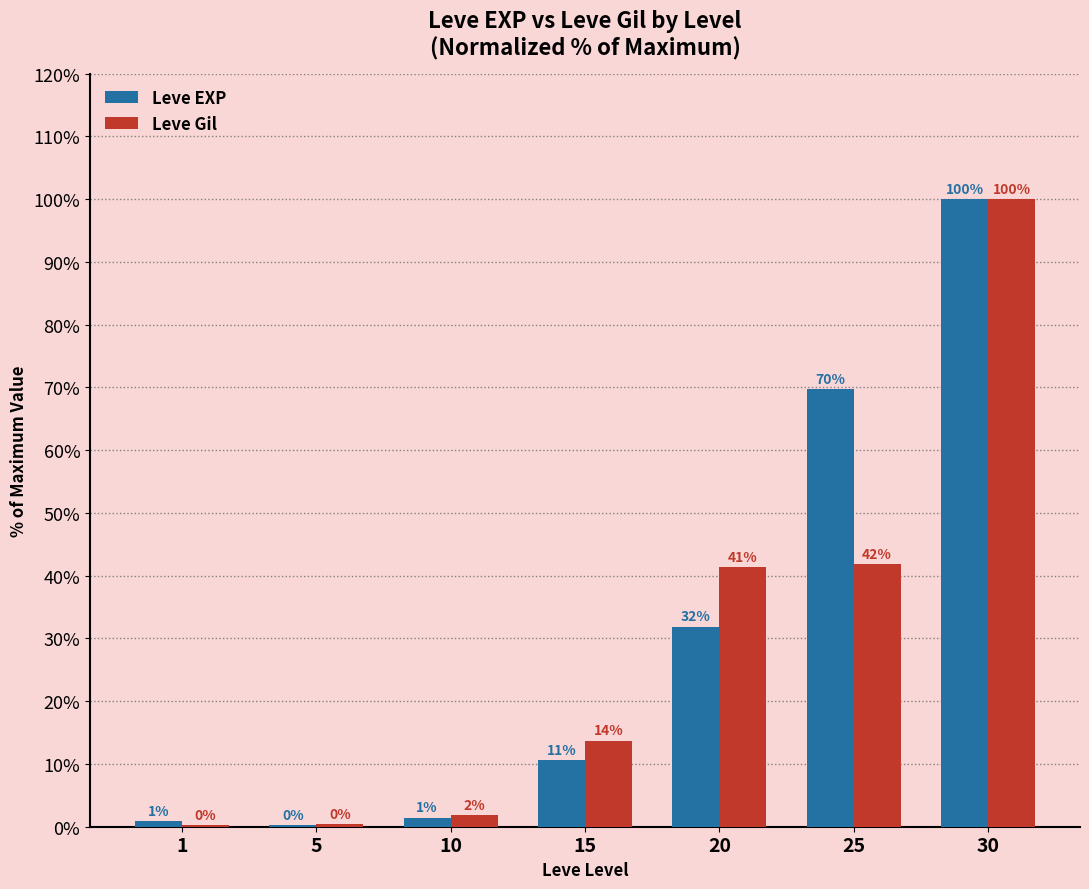

What are all the series names shown in the legend?

Leve EXP, Leve Gil